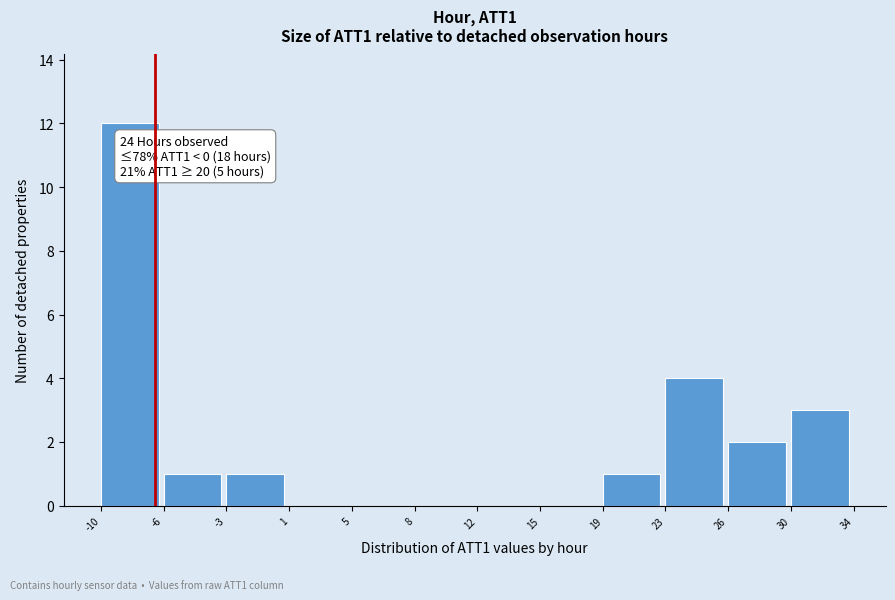

Reading right to left, list all the values displayed in this chart.

30=3	26=2	23=4	19=1	15=0	12=0	8=0	5=0	1=0	-3=1	-6=1	-10=12